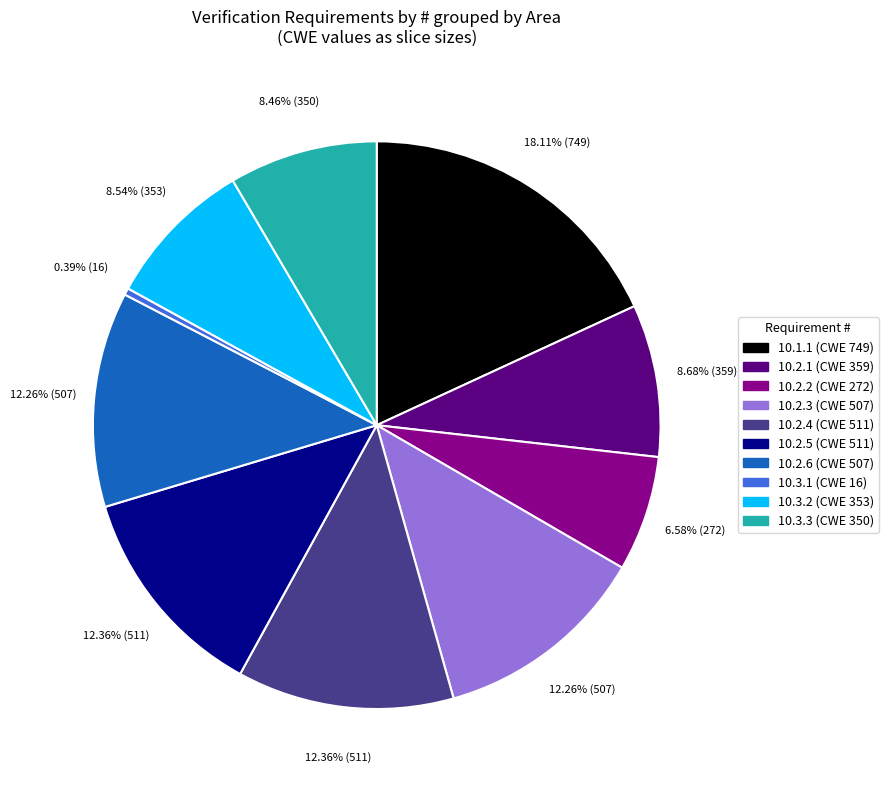

How many segments does this pie chart have?

10